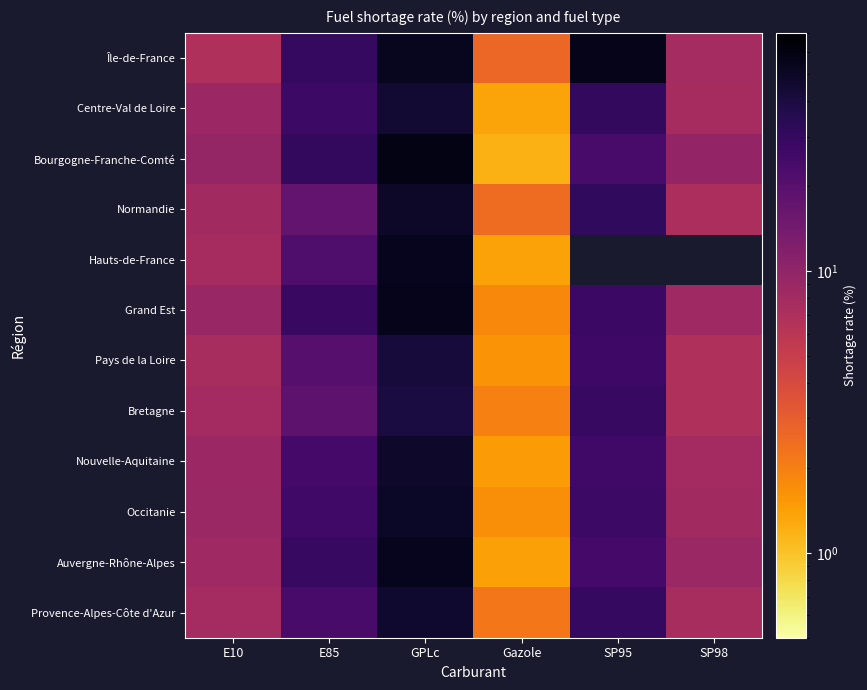

Between E85 and Gazole, which series saw the biggest shift?

Bourgogne-Franche-Comté